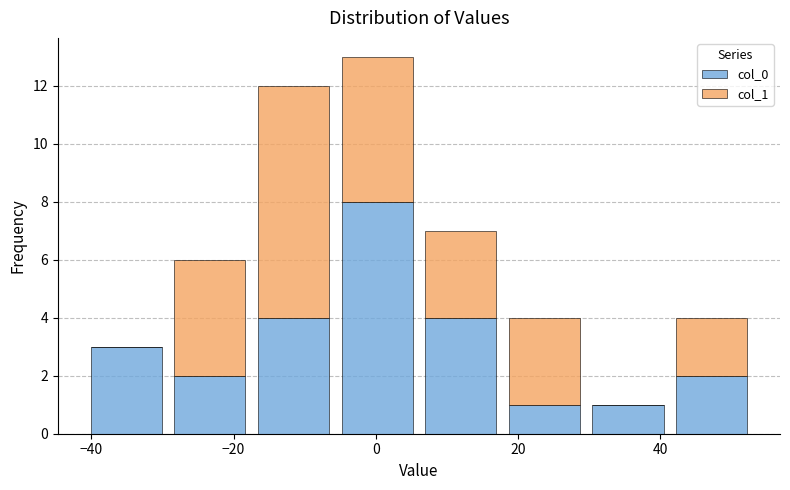

Reading left to right, list every stacked bar in this chart as the range it spans on the x-axis followed by its total height. Neither the bar edges nor the heights are printed on the chart, so give them approximately, as read against the axes.

-42 to -30: 3
-30 to -18: 6
-18 to -6: 12
-6 to 6: 13
6 to 18: 7
18 to 30: 4
30 to 42: 1
42 to 54: 4